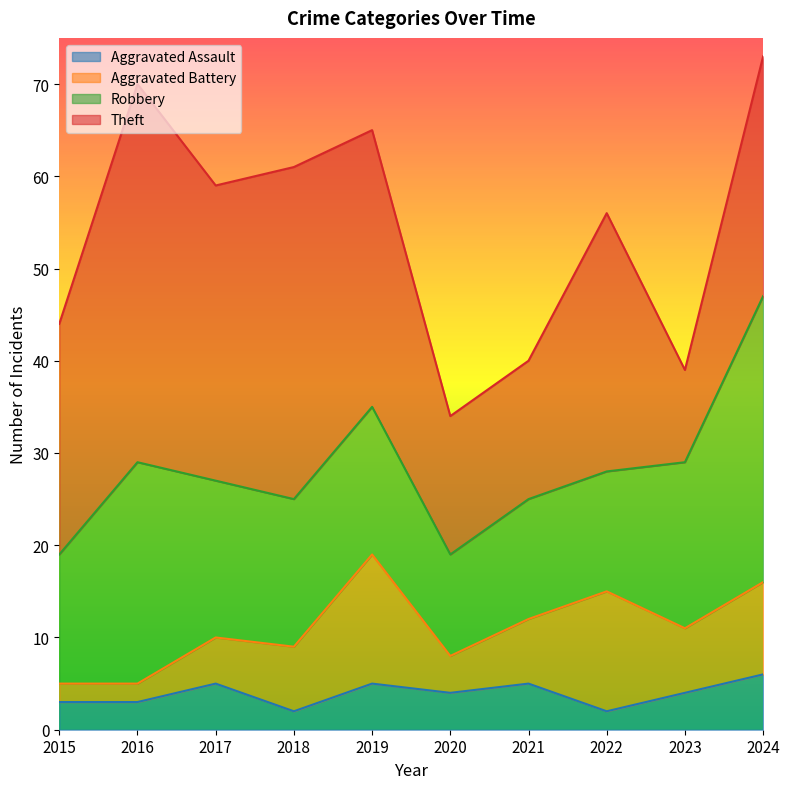

What is the sum of all Aggravated Battery values?

71